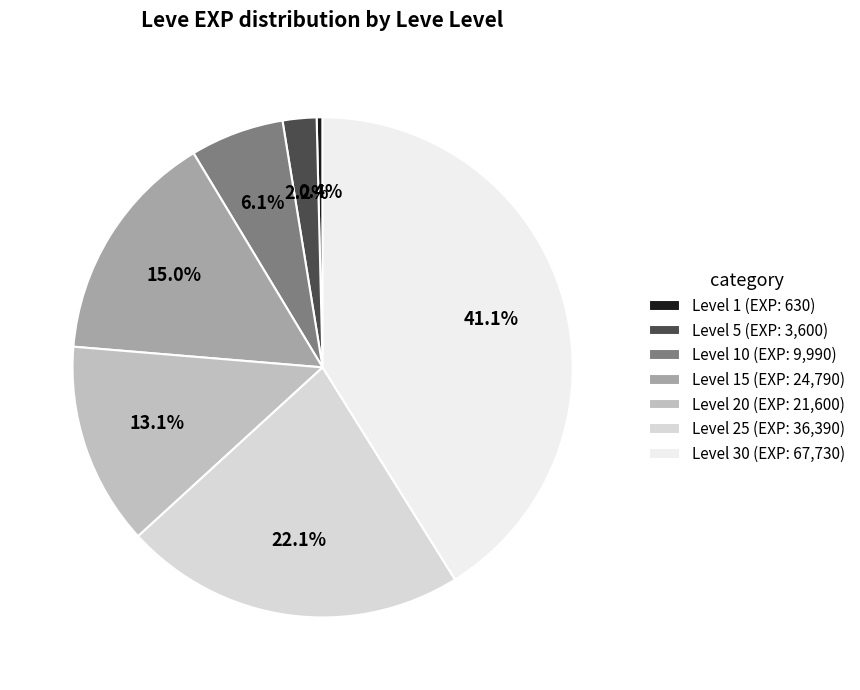

How many segments does this pie chart have?

7